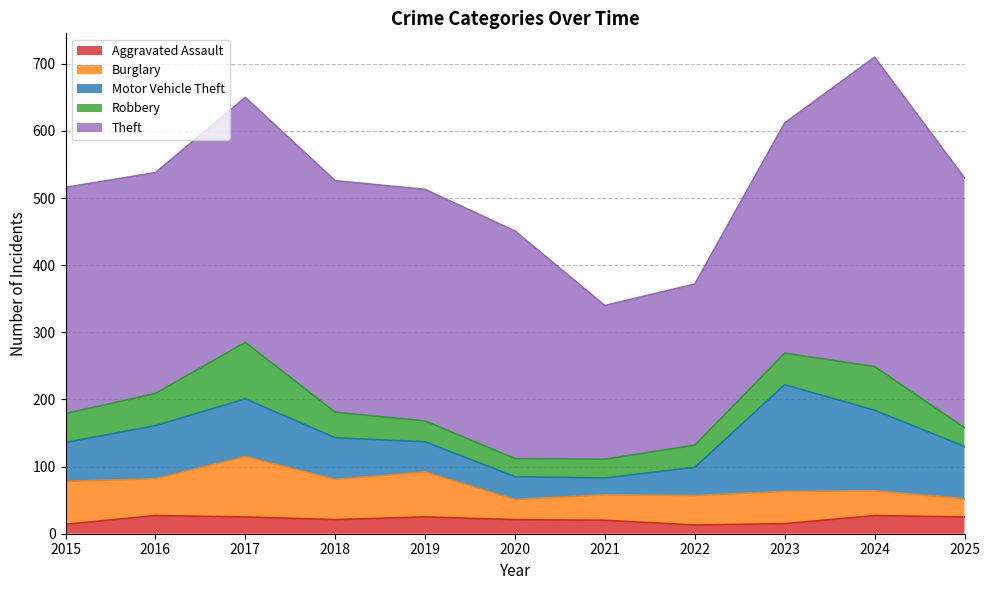

At which category does Motor Vehicle Theft reach its first local peak?

2017